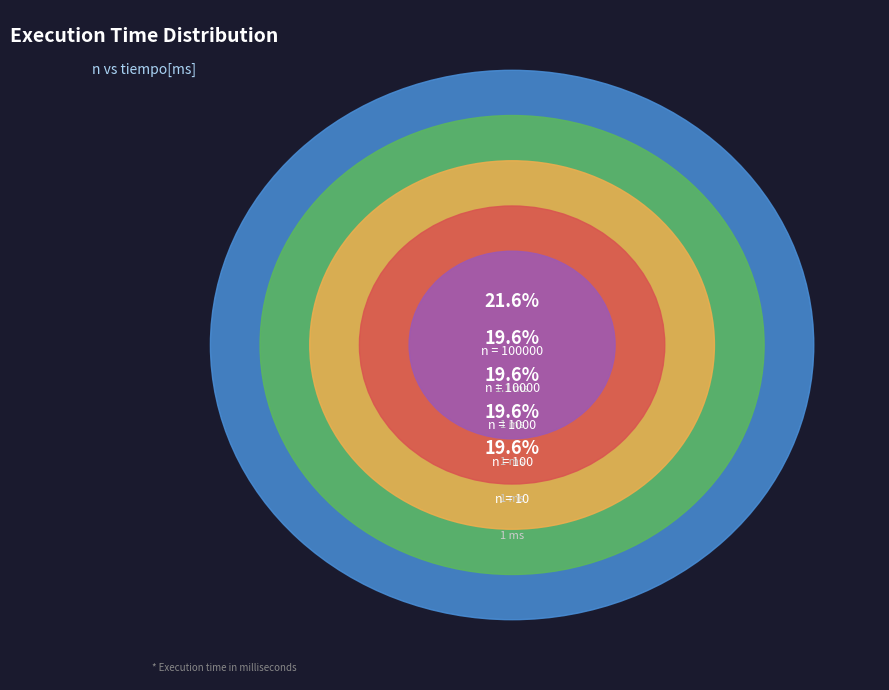

True or false: 1000 accounts for 20% of the total.

True